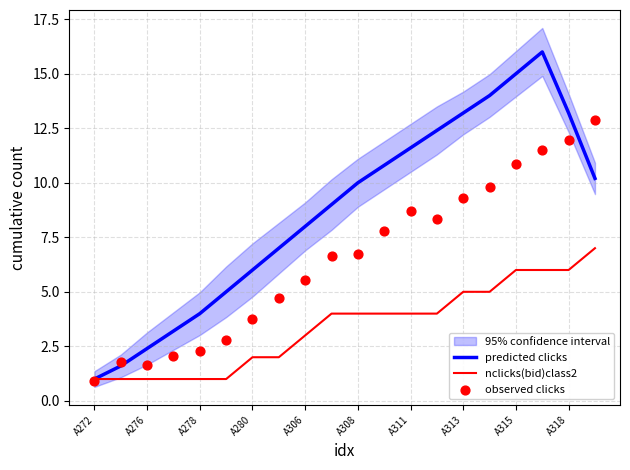

Which series has the largest total across all categories?

predicted clicks